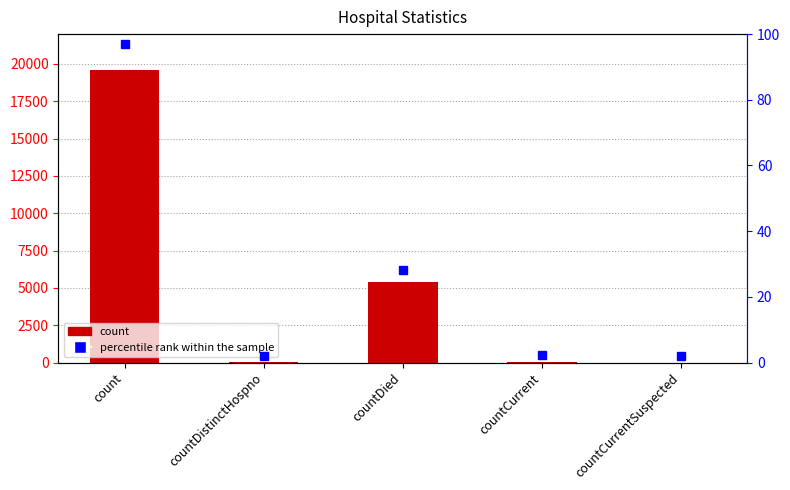

Approximately how many times larger is the value at countDied compared to countCurrent?

169.1